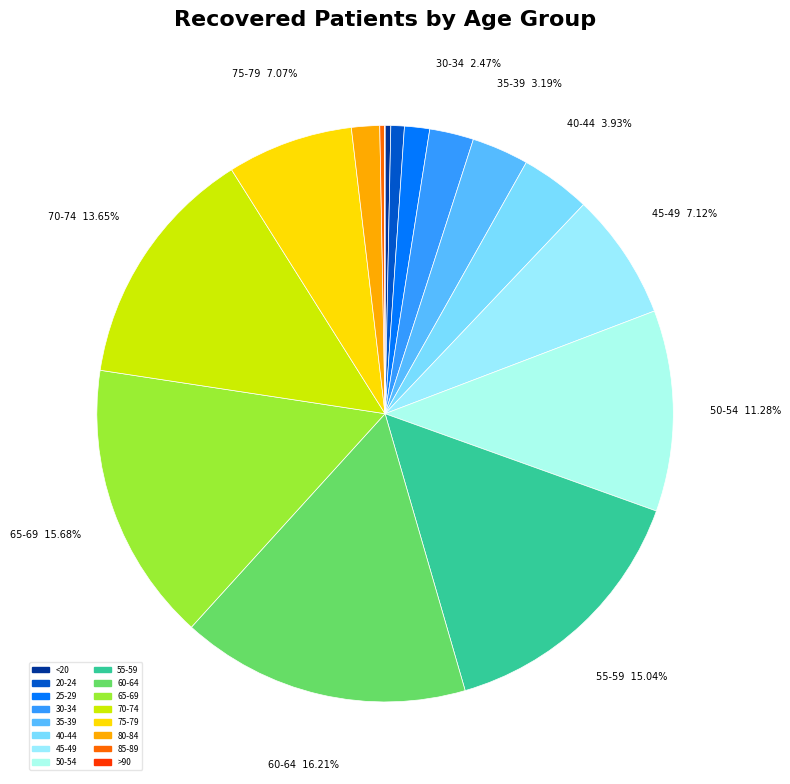

To the nearest percent, what percentage of the pie is 20-24?

1%